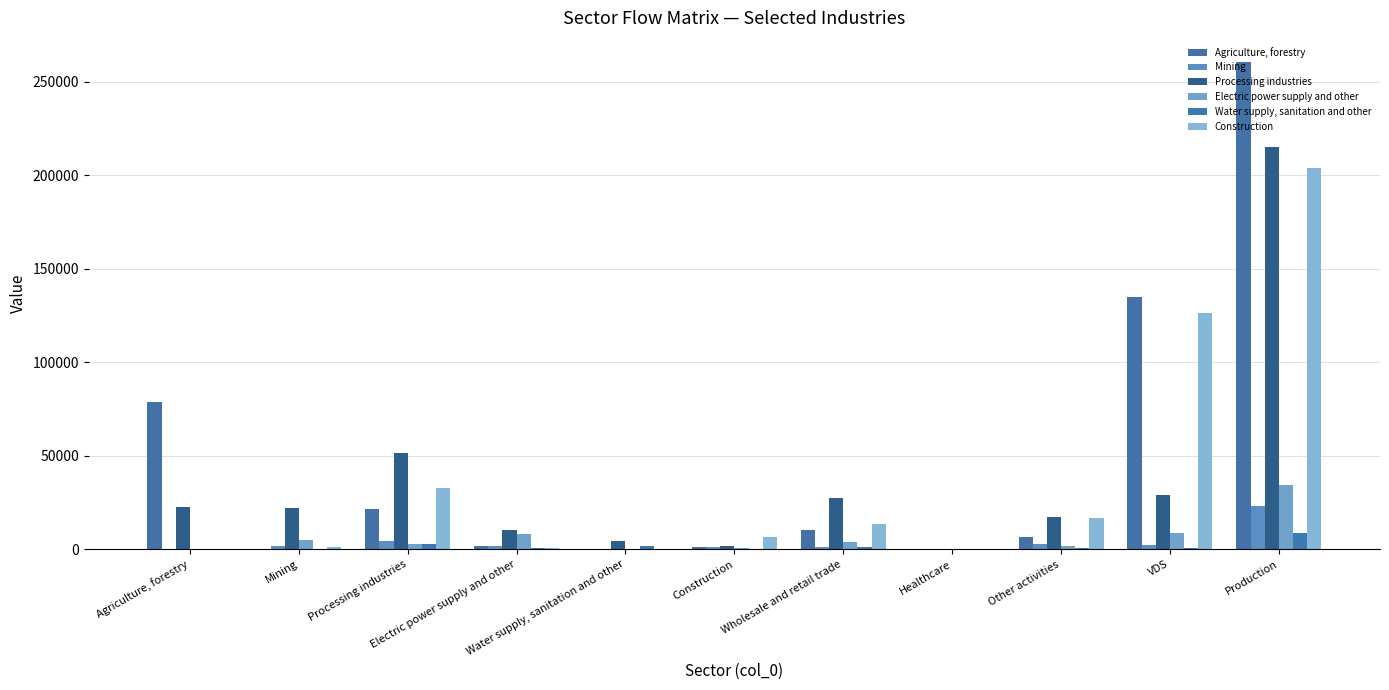

What is the sum of all Processing industries values?

402544.3